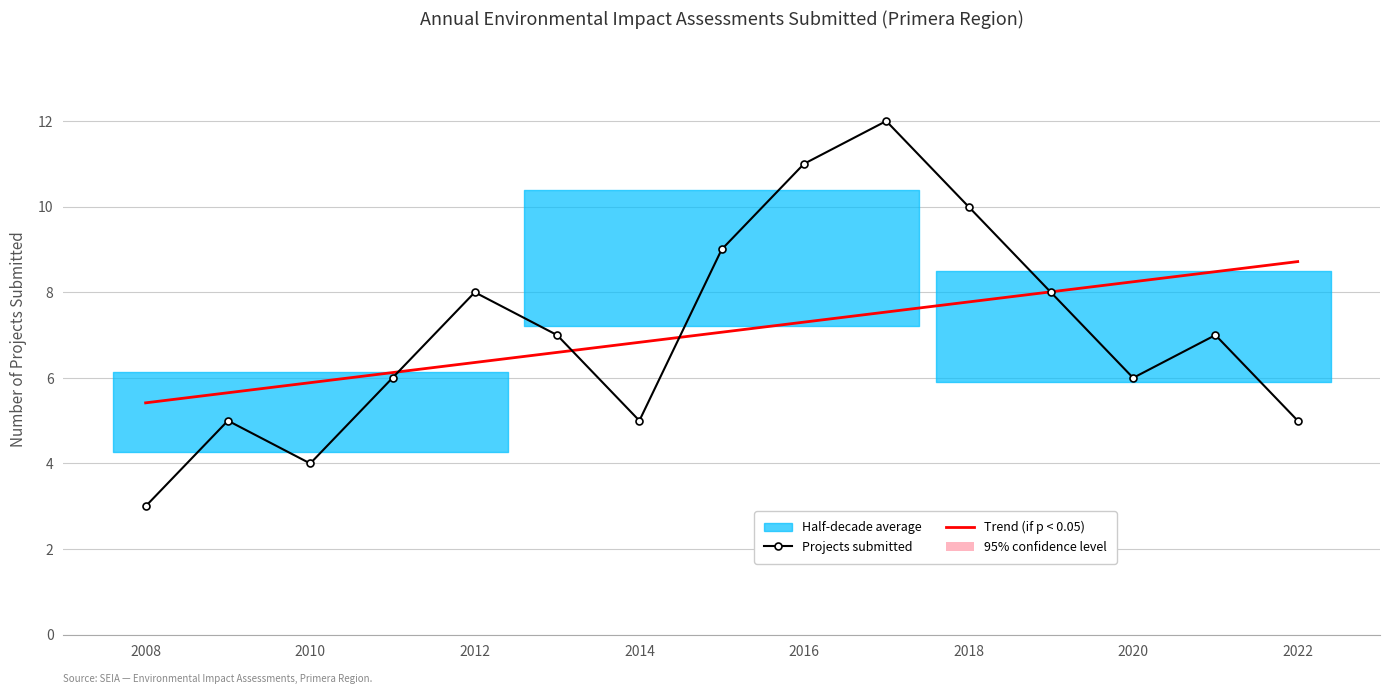

Reading left to right, transcribe all the data shown in this chart.

Projects submitted: 3.0	5.0	4.0	6.0	8.0	7.0	5.0	9.0	11.0	12.0	10.0	8.0	6.0	7.0	5.0
Trend (if p < 0.05): 5.4	5.7	5.9	6.1	6.4	6.6	6.8	7.1	7.3	7.5	7.8	8.0	8.2	8.5	8.7